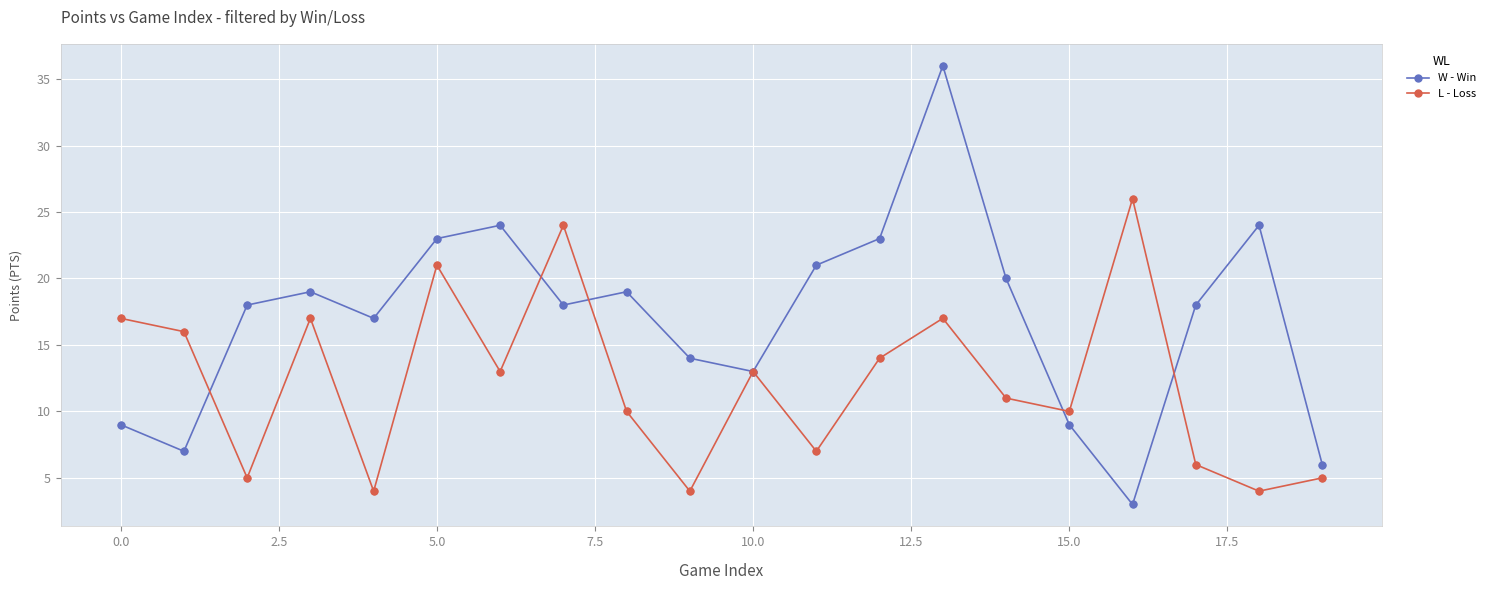

What are all the series names shown in the legend?

W - Win, L - Loss